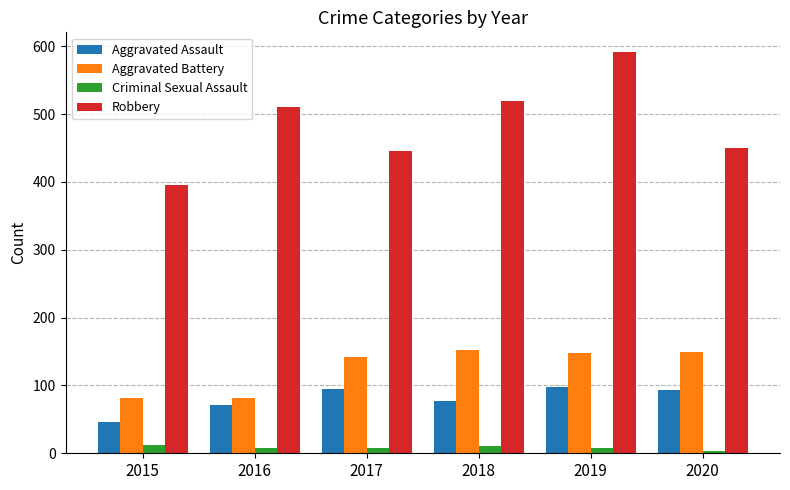

At which category is the sum across all series the highest?

2019